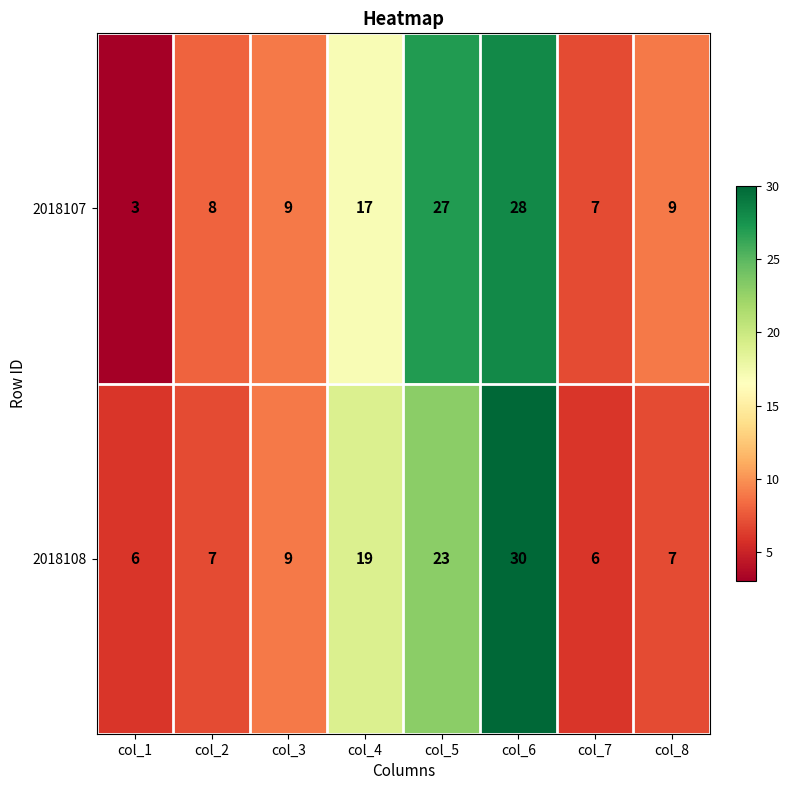

What is the approximate value of 2018108 at col_6?

30